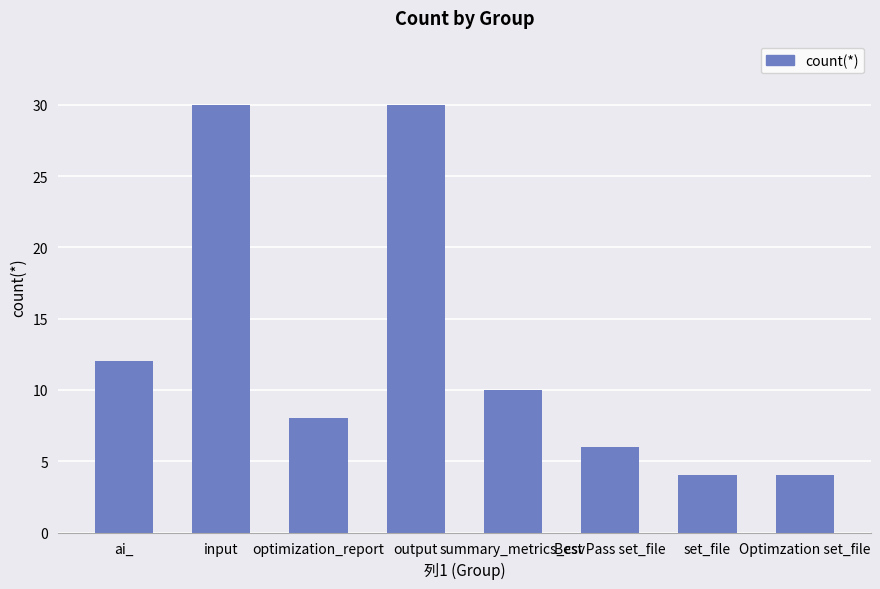

What is the label of the 4th bar from the right?

summary_metrics_csv